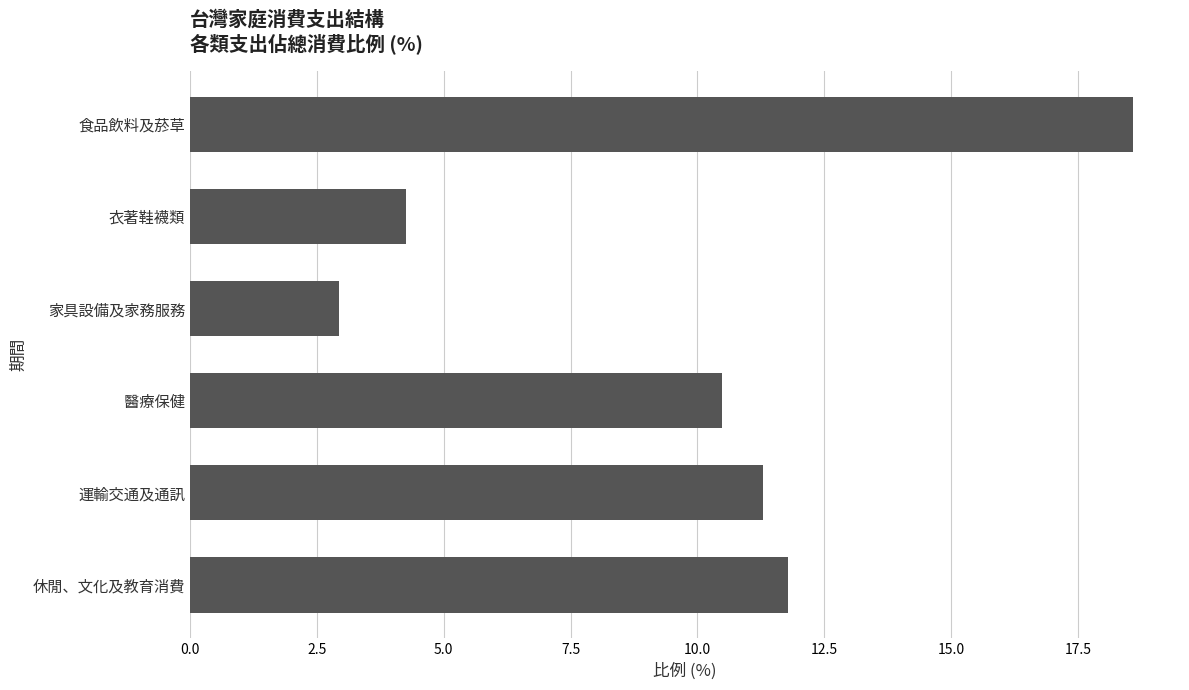

Reading bottom to top, what are all the values shown in this chart?

11.8	11.3	10.5	2.9	4.3	18.6